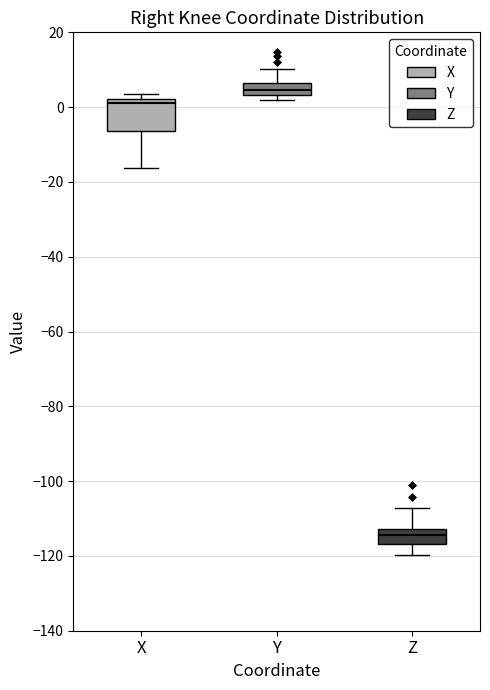

Reading left to right, transcribe this box plot: for each box, give where its median line is, the range the box spans, and where its two whiskers end, as read against the y-axis. The values are not printed on the chart, so give them approximately, as read against the axis.

X: median 0, box -6 to 2, whiskers -16 to 4
Y: median 4 (inside the box), box 4 to 6, whiskers 2 to 10
Z: median -114, box -116 to -112, whiskers -120 to -108